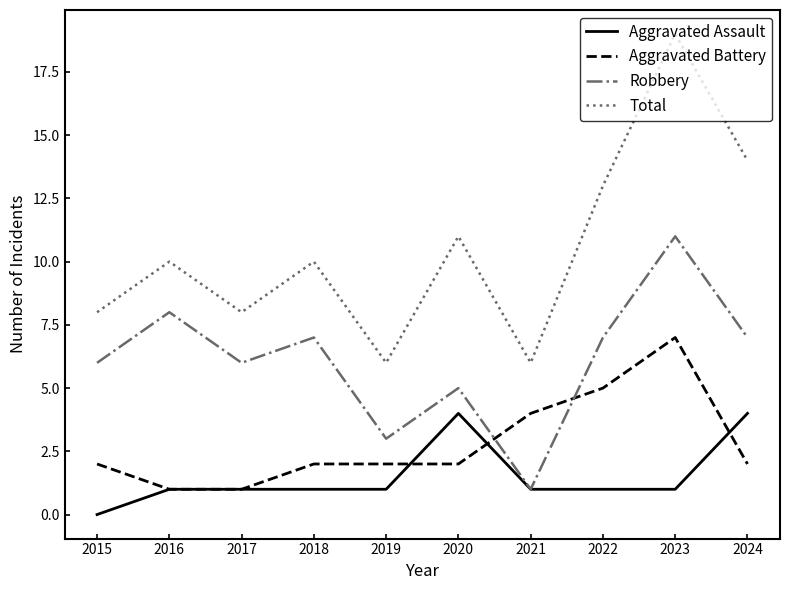

How many Robbery values are between 5 and 7?

6